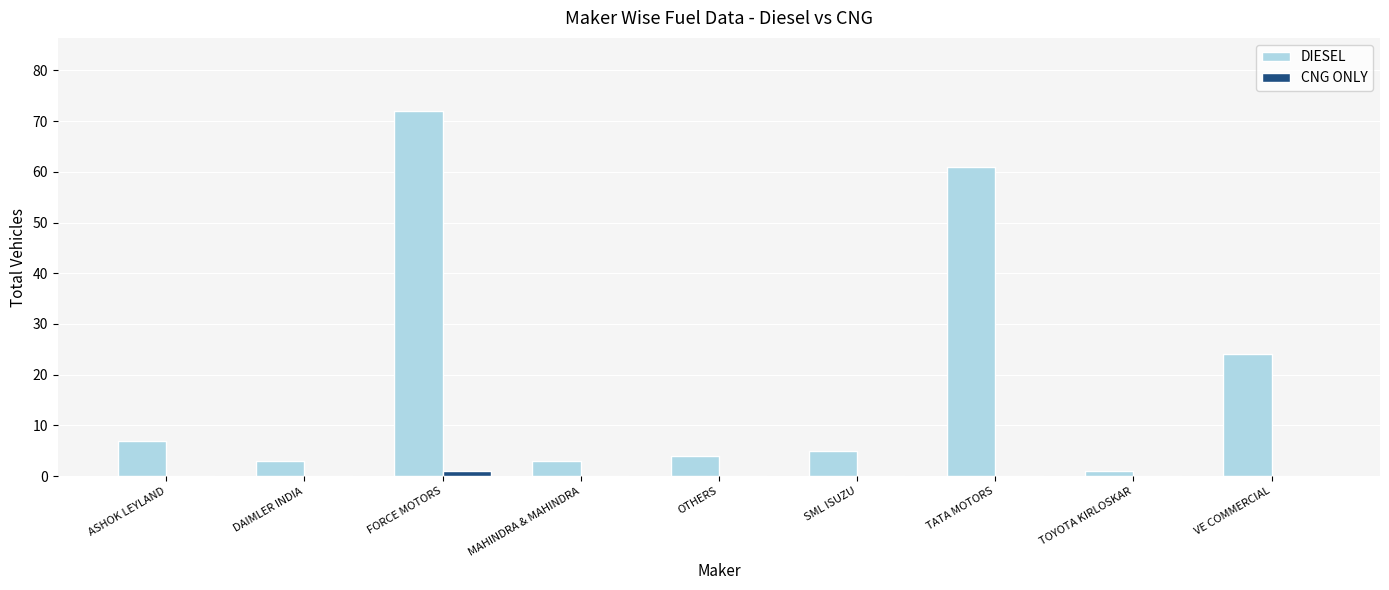

Is the value of CNG ONLY at SML ISUZU greater than the value of DIESEL at MAHINDRA & MAHINDRA?

No